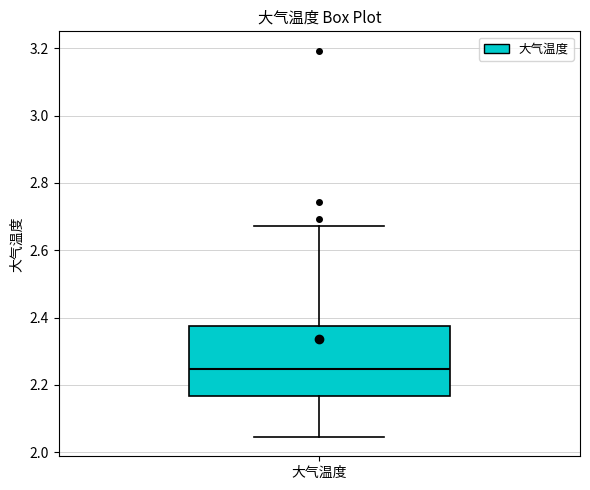

Where does the upper whisker of the box for 大气温度 end on the y-axis? The values are not printed on the chart, so give them approximately, as read against the axis.

2.68